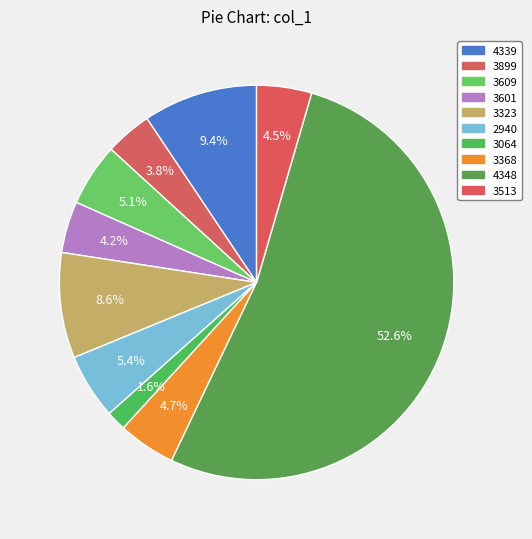

Count the number of slices in the pie.

10